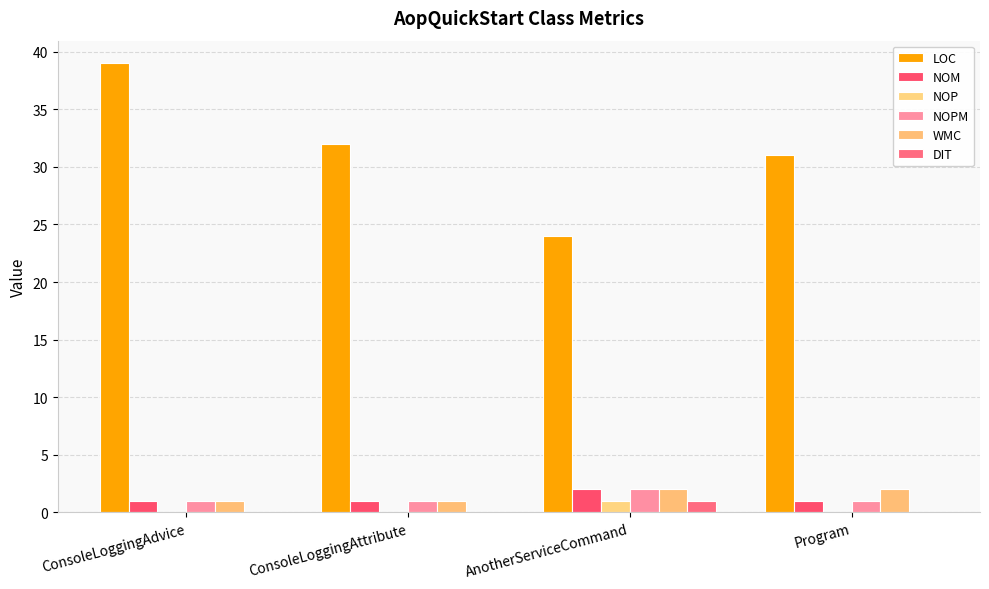

True or false: NOPM has a value of 1 at Program.

True